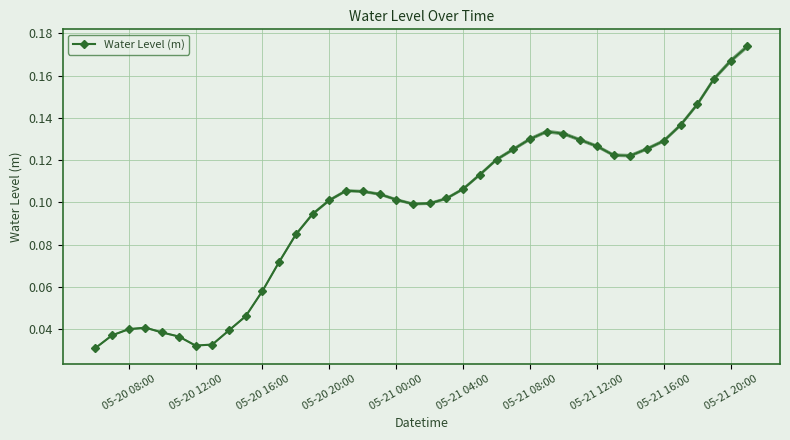

Count the Water Level (m) values in the range 0 to 1.

40